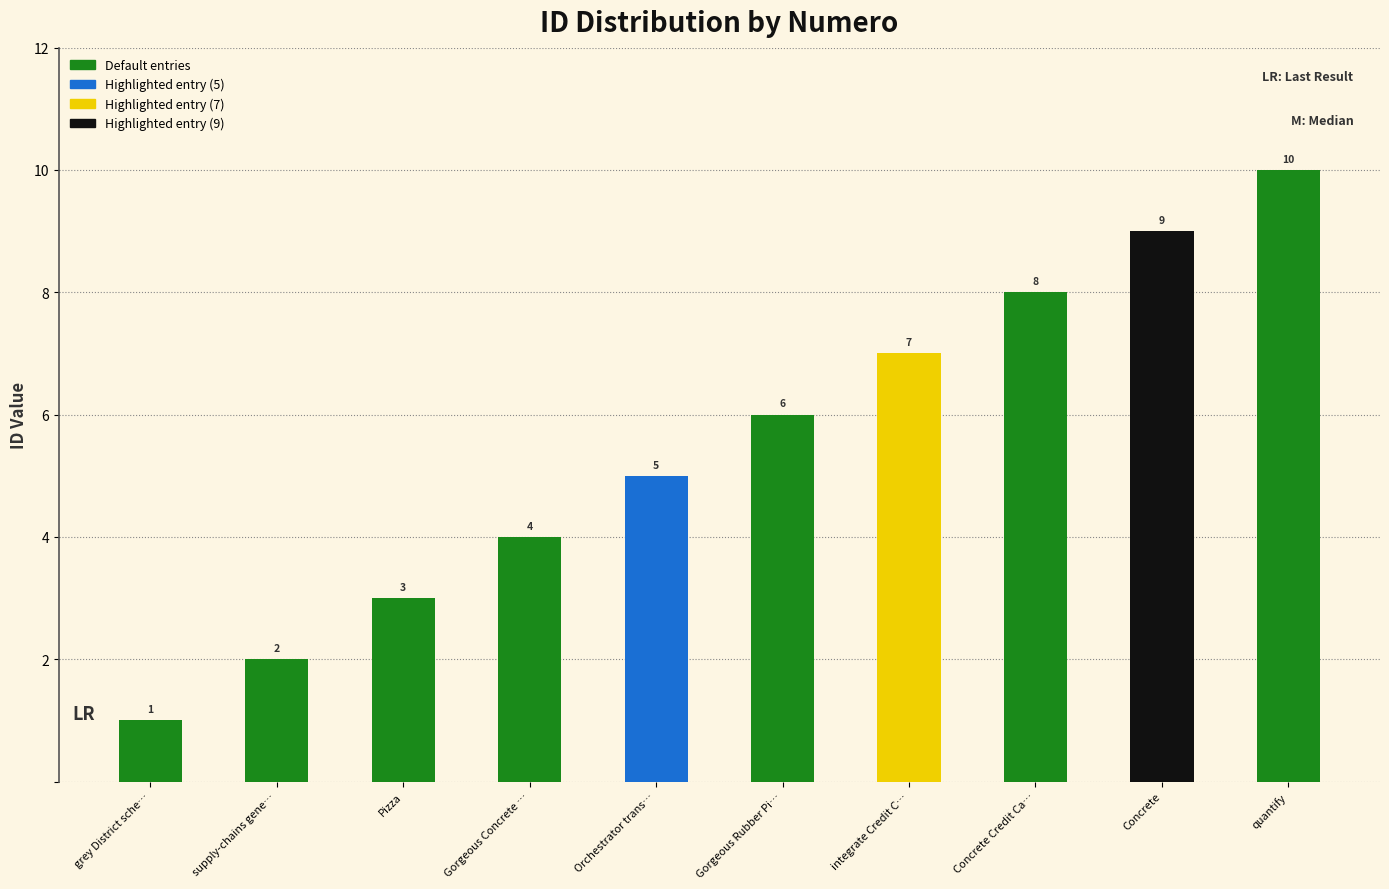

What is the smallest value displayed?

1